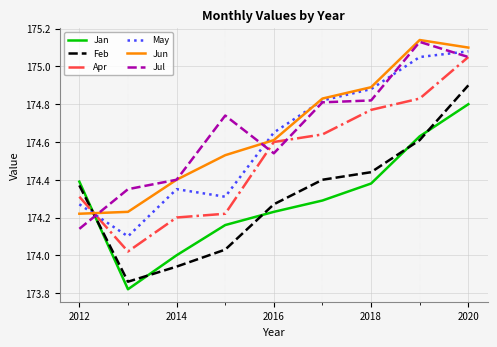

How many times do Feb and Apr cross each other?

1